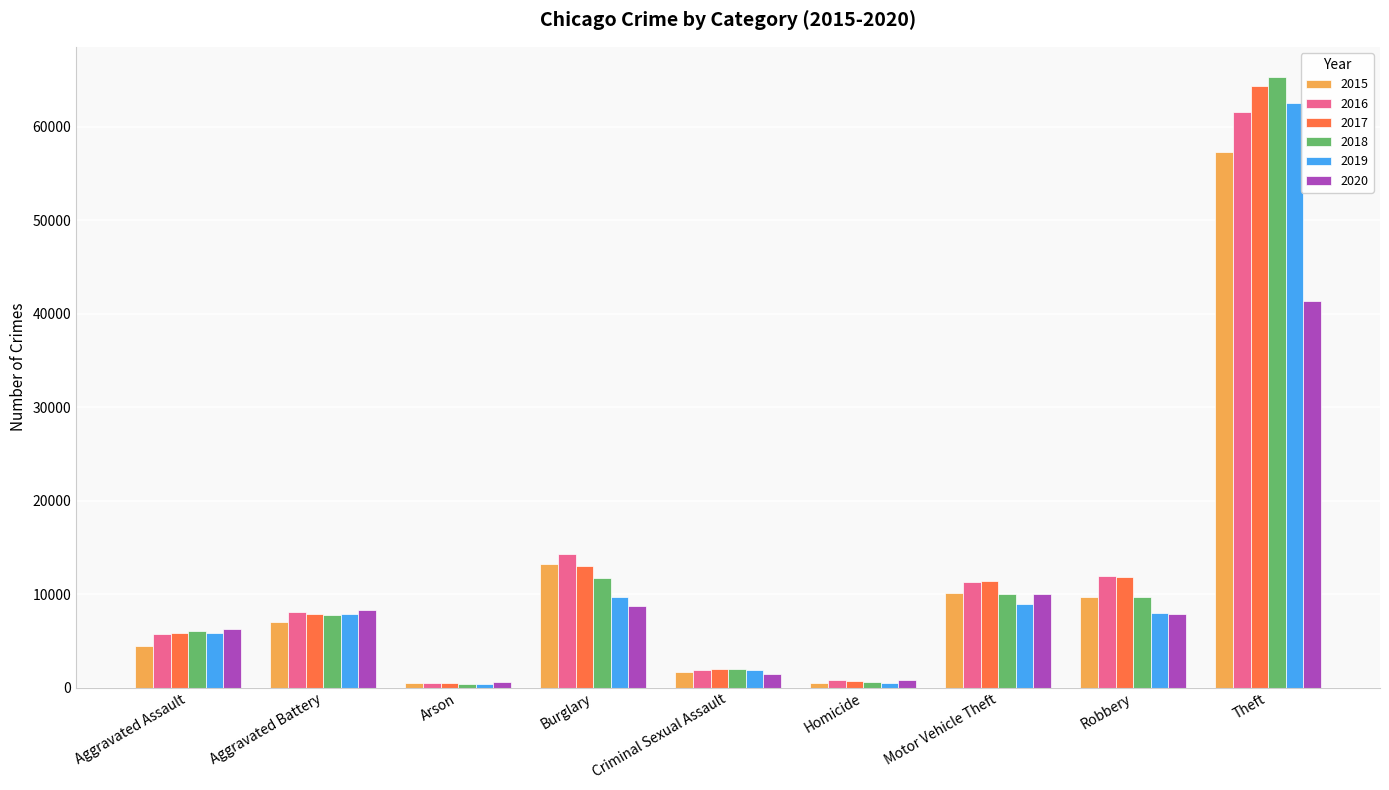

Is the value of 2018 at Burglary greater than the value of 2015 at Burglary?

No